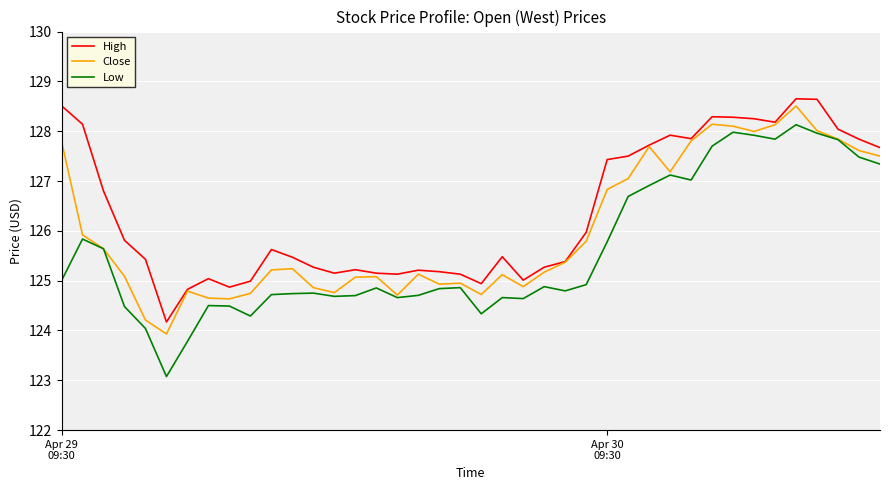

Which series has the widest spread of values?

Low